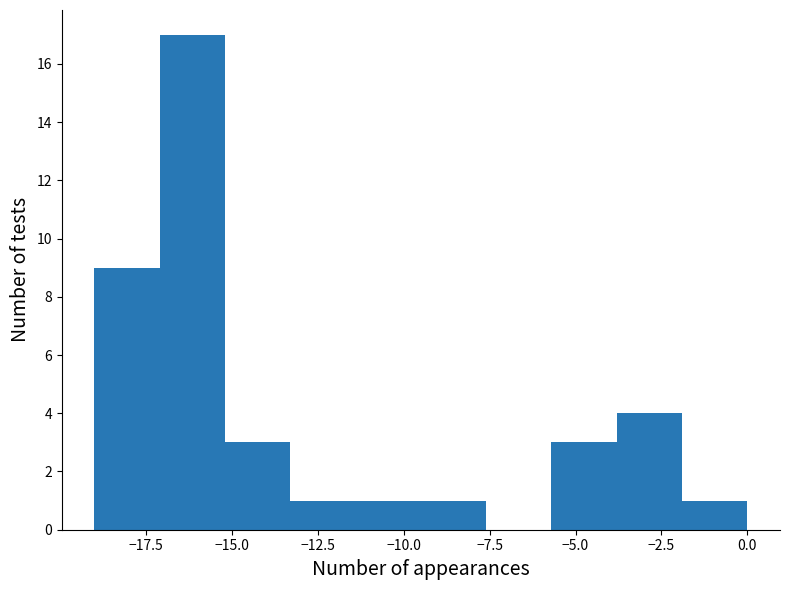

Around what value on the x-axis is the tallest bar? Give the approximate position of its centre, as read against the axis.

-16.0